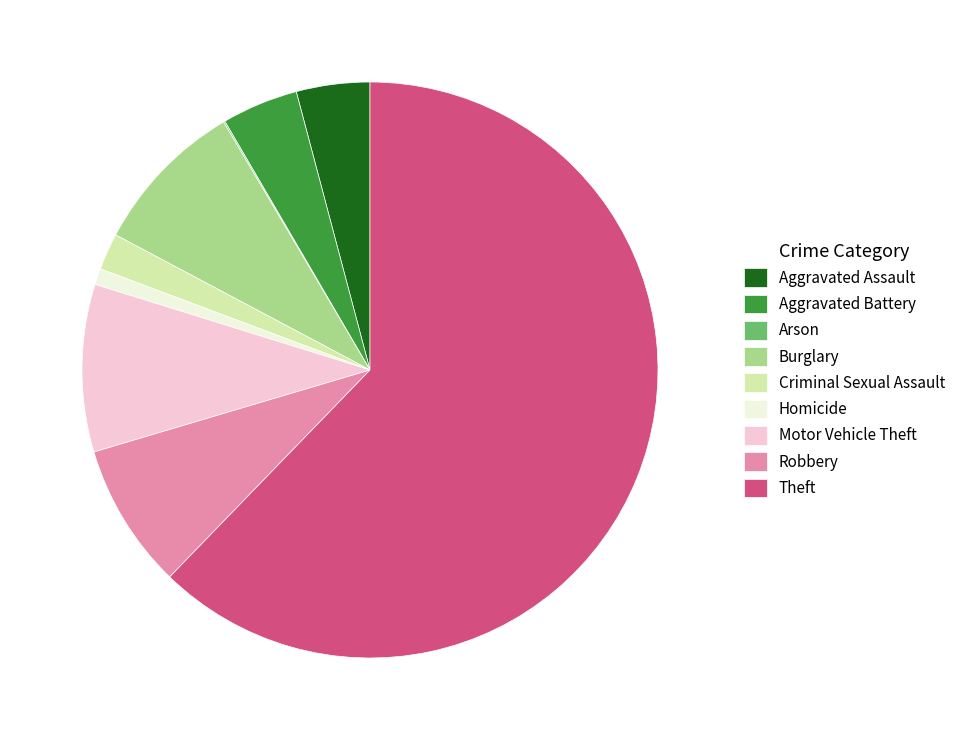

Does Burglary represent more than half of the total?

No